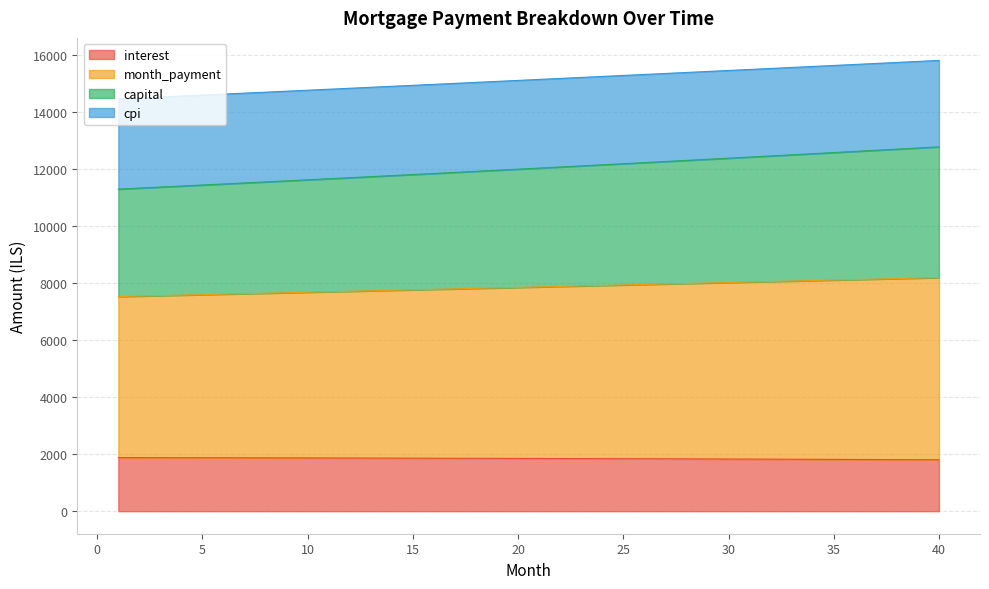

What is the spread (max minus min) of values at 31?

13675.1